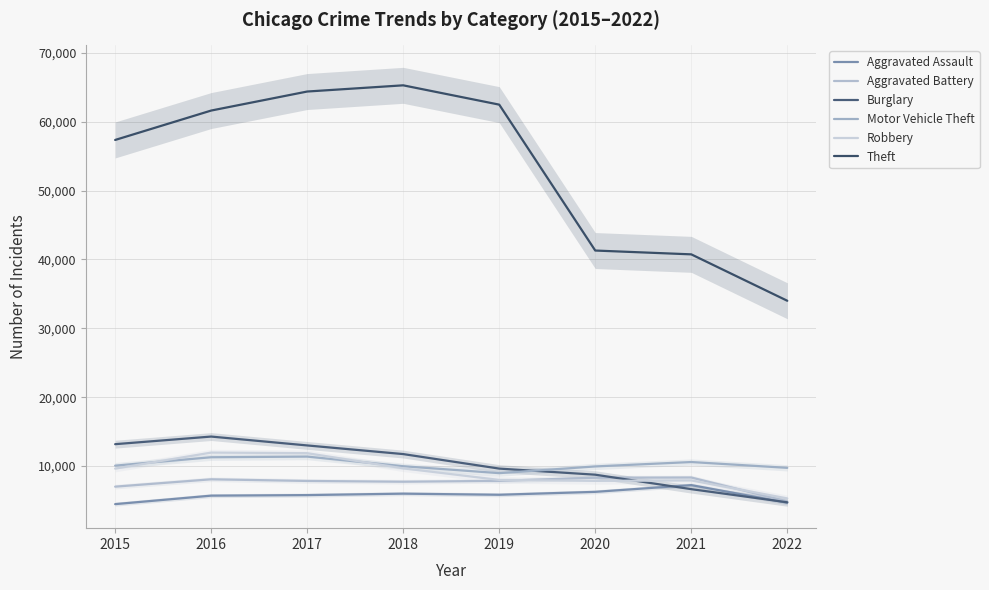

Does the chart display data point markers on the line(s)?

No